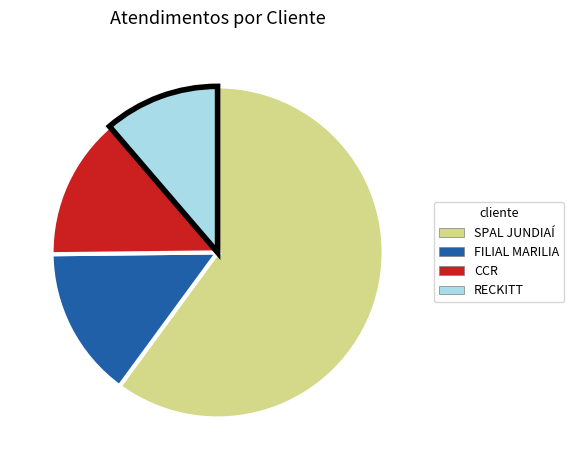

Between CCR and FILIAL MARILIA, which is larger?

FILIAL MARILIA